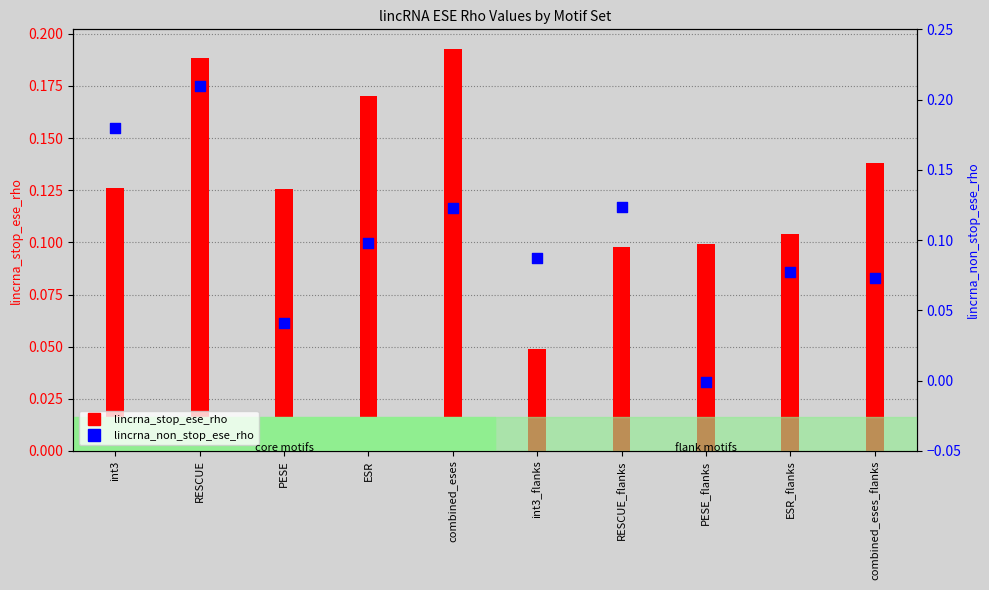

Which series reaches the minimum Y coordinate?

lincrna_non_stop_ese_rho